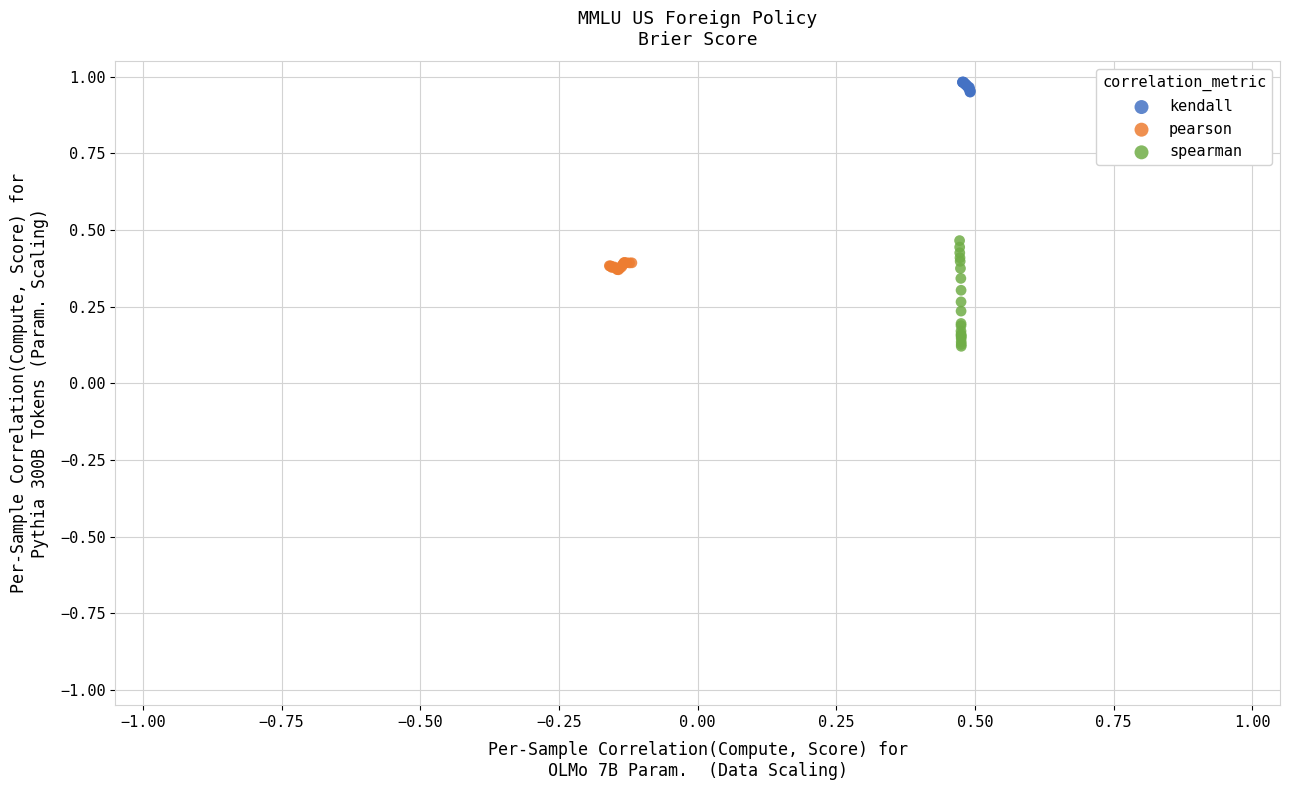

What are all the series names shown in the legend?

kendall, pearson, spearman